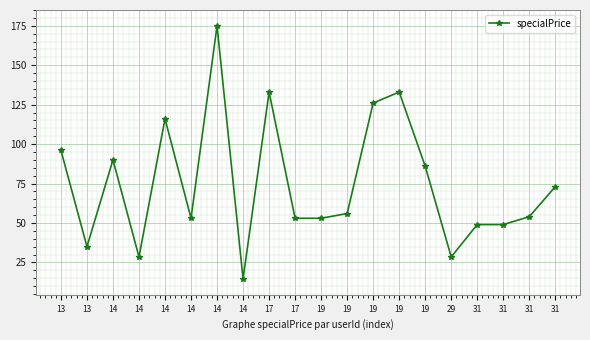

Which label corresponds to the smallest value in the chart?

14